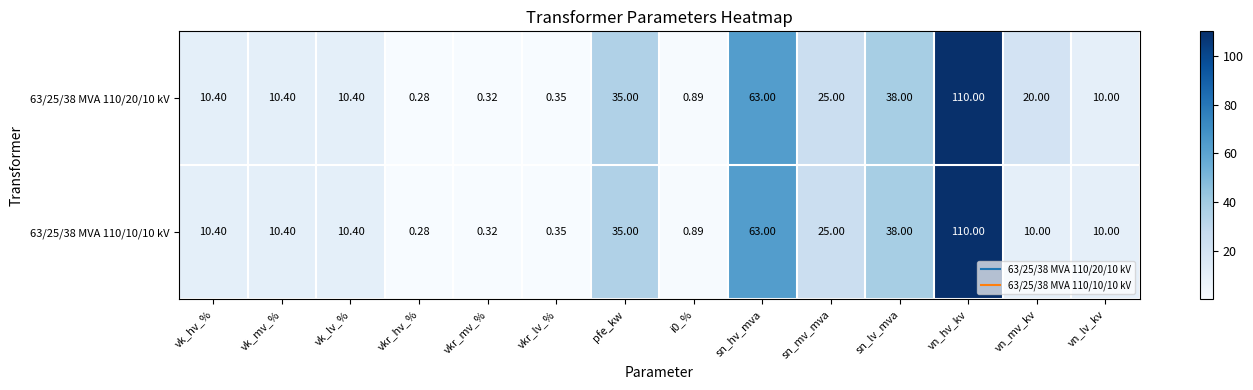

At which category does the chart reach its minimum across all series?

vkr_hv_%